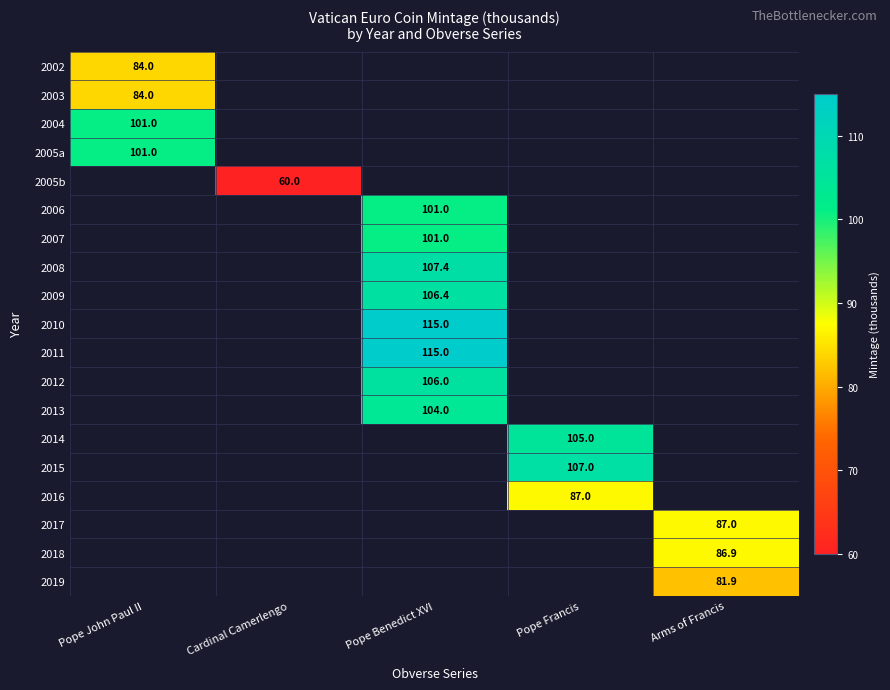

Is it true that 2007 equals 37.8 at Pope Benedict XVI?

False